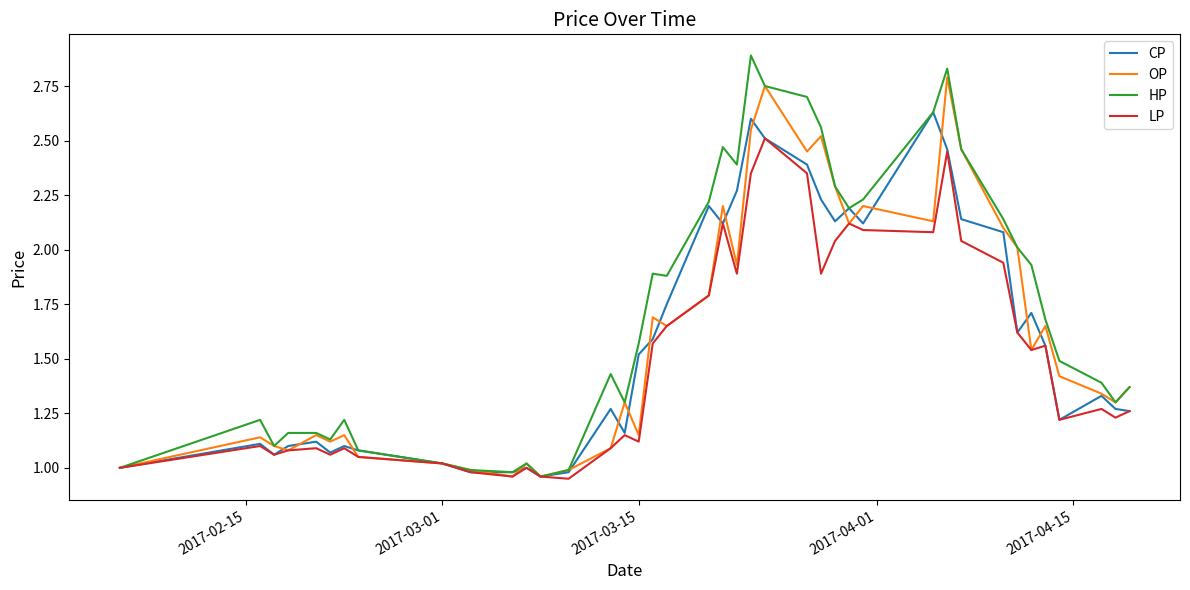

Which series has the widest spread of values?

HP